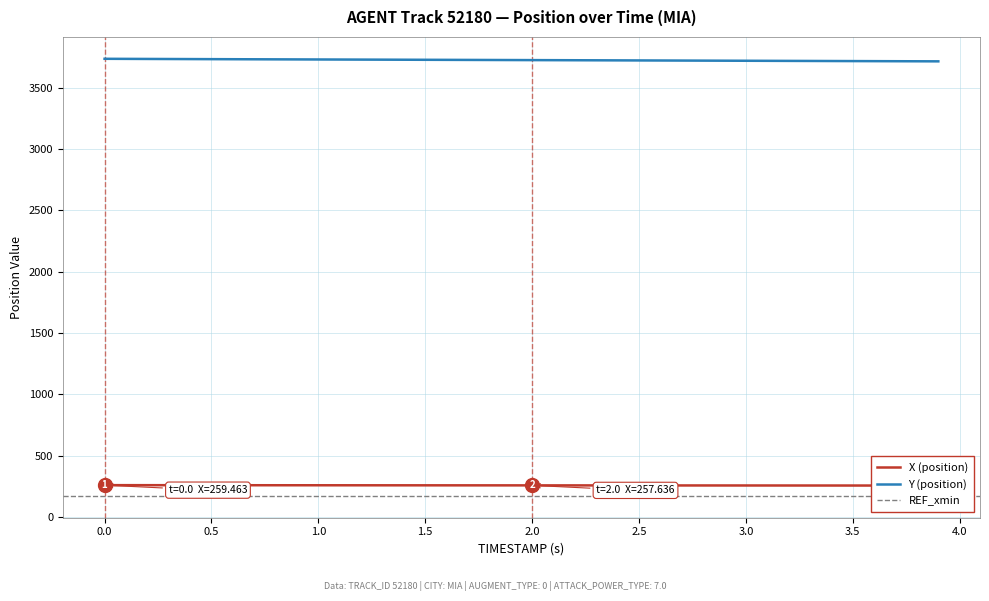

What is the difference between the second highest and minimum values in the X series?

3.4